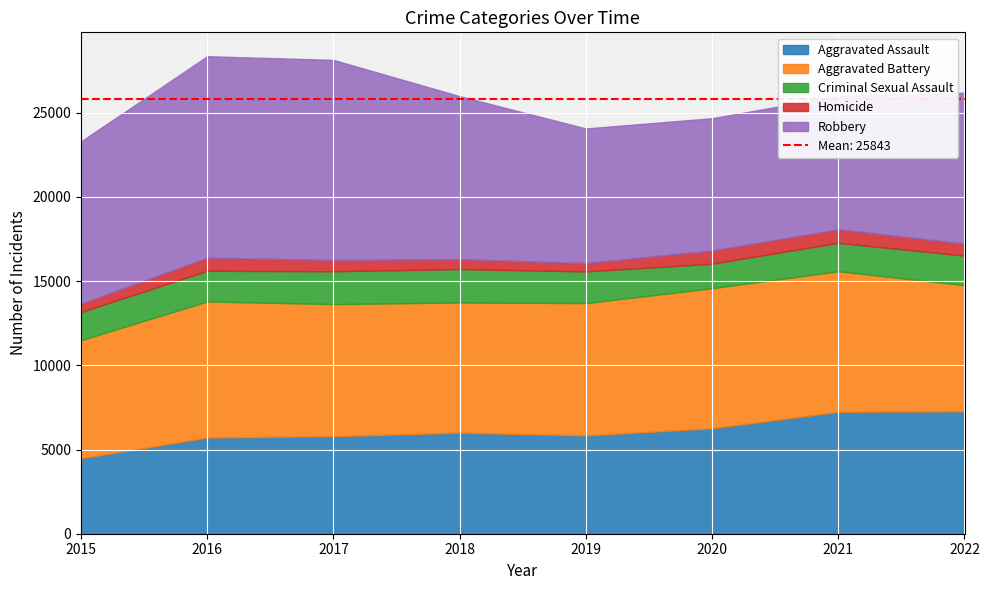

How many lines are shown in the chart?

5